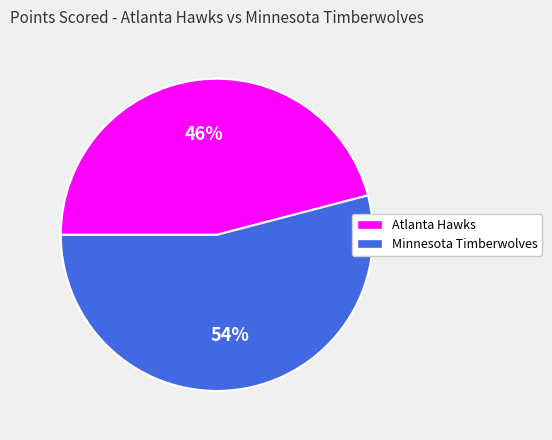

Rank the categories by value from highest to lowest.

Minnesota Timberwolves, Atlanta Hawks